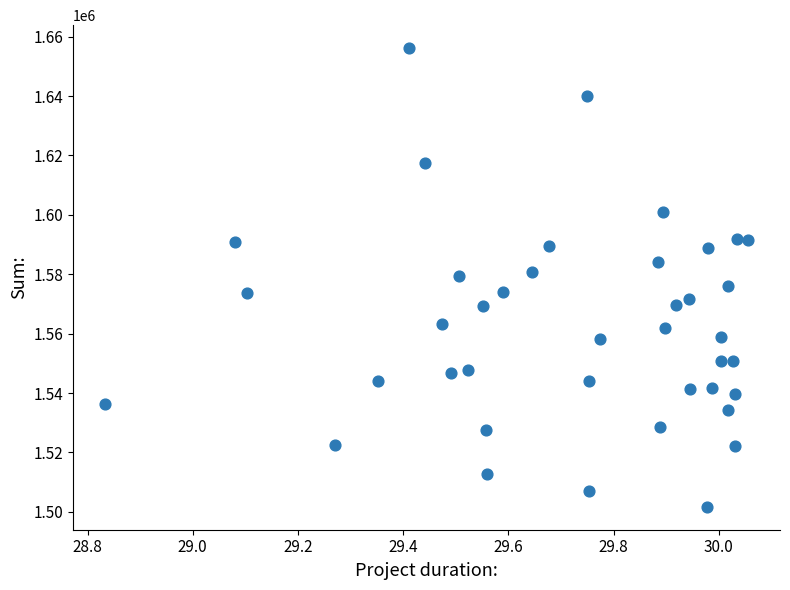

What is the range of Y values (max minus min)?

154466.3